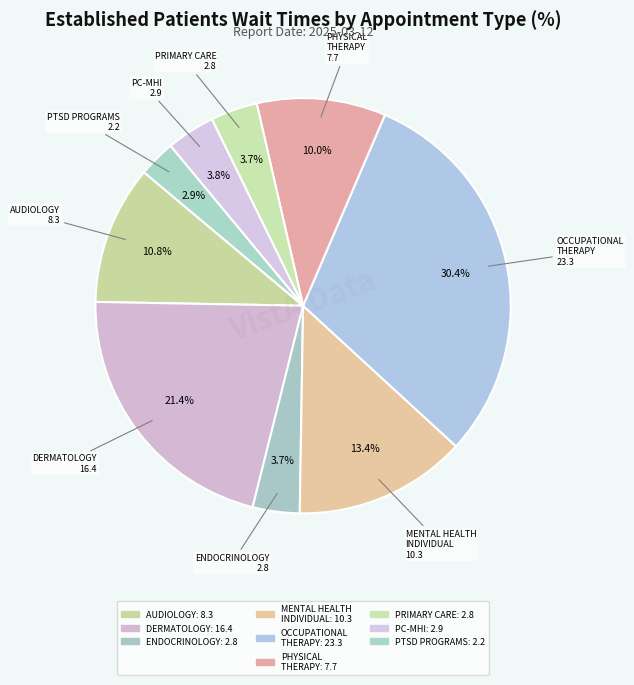

How many segments does this pie chart have?

9